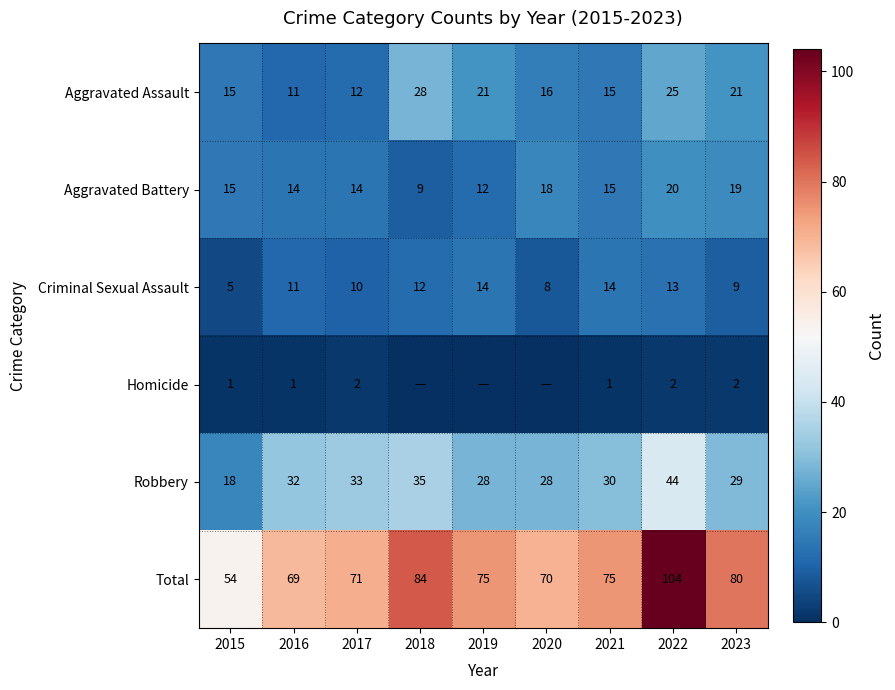

At which category is the sum across all series the highest?

2022